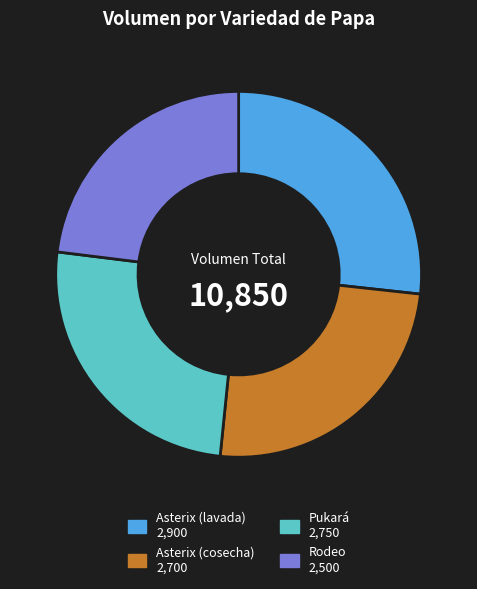

Is there a majority slice in this chart?

No